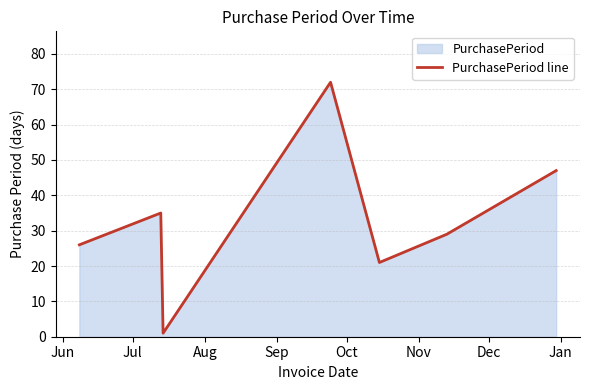

How many interior local valleys (lower than both neighbors) does the data have?

2